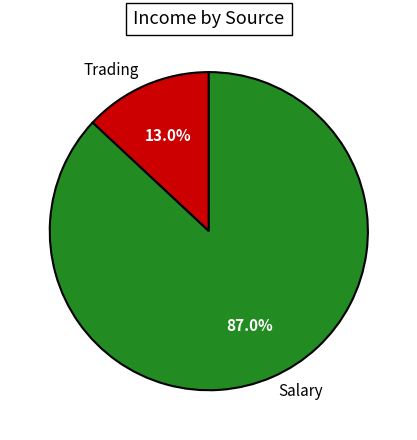

To the nearest percent, what portion does Trading represent?

13%